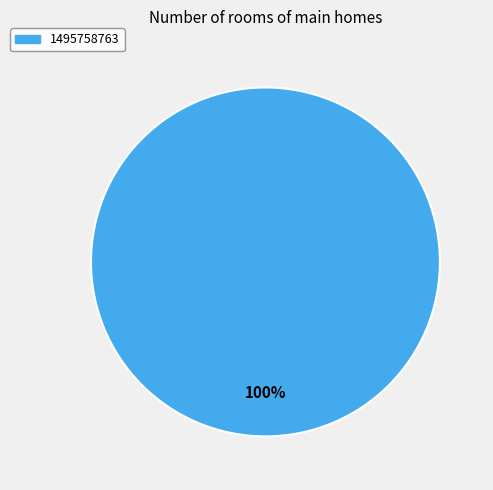

Does any single category account for the majority?

Yes